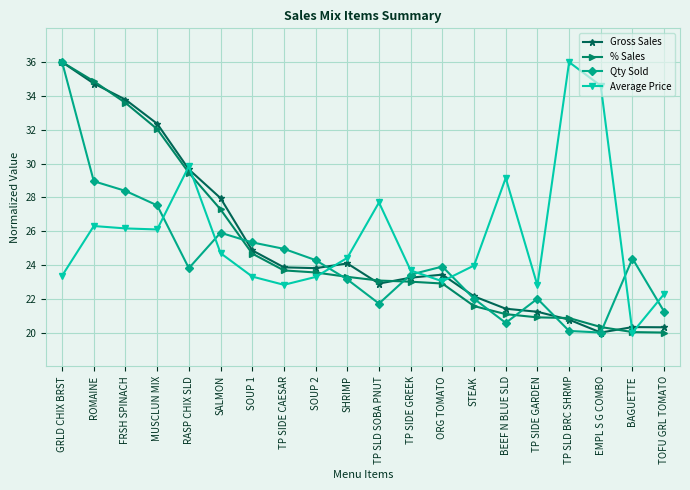

Which category has the highest value in the Average Price series?

TP SLD BRC SHRMP